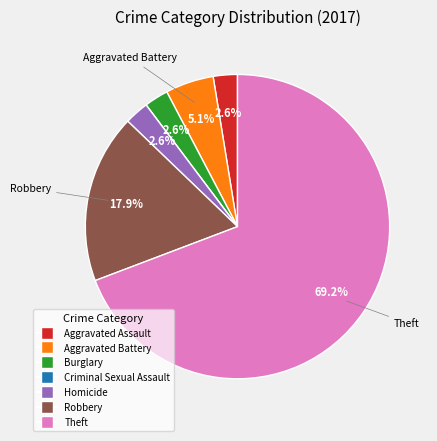

To the nearest percent, what portion does Robbery represent?

18%